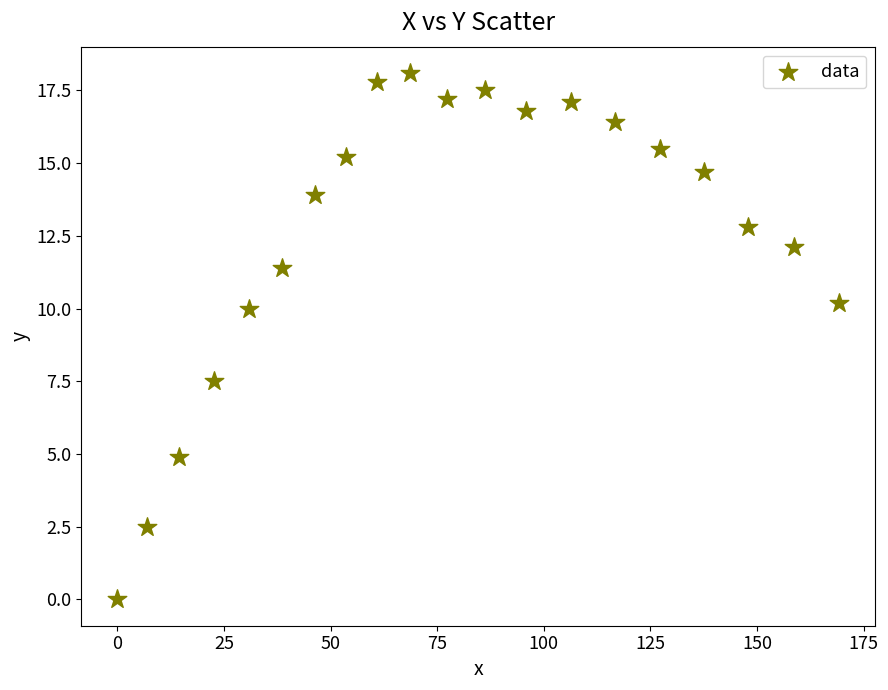

What is the range of Y values (max minus min)?

18.1